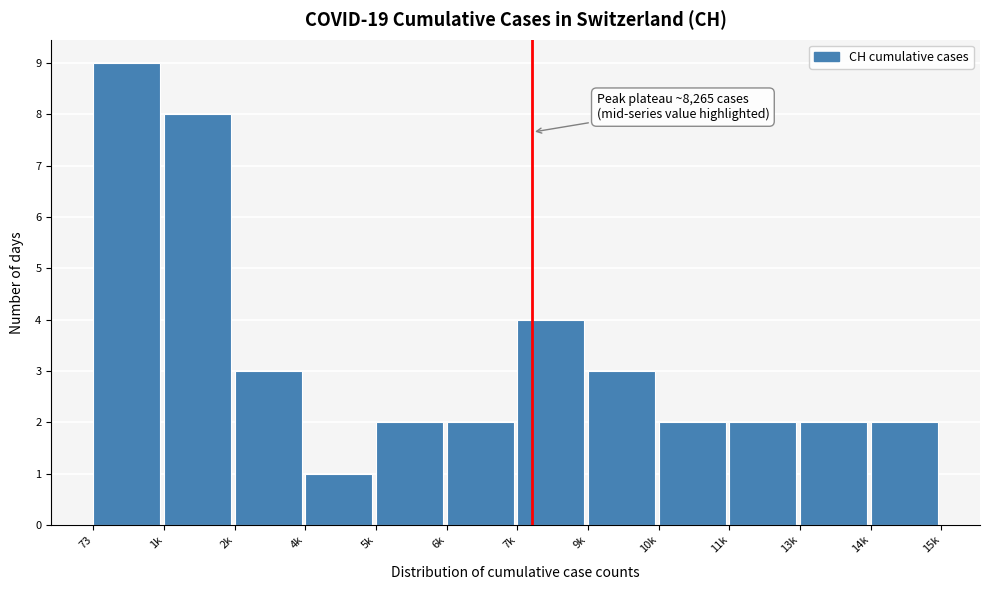

Reading left to right, what are all the values shown in this chart?

73=9	1k=8	2k=3	4k=1	5k=2	6k=2	7k=4	9k=3	10k=2	11k=2	13k=2	14k=2